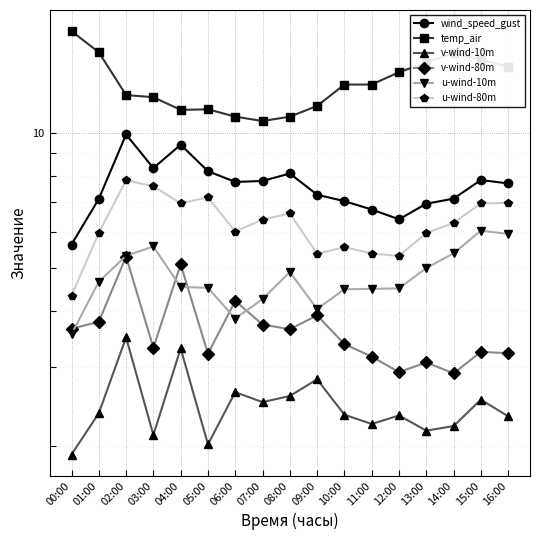

Is this an area chart (filled region under the line)?

No